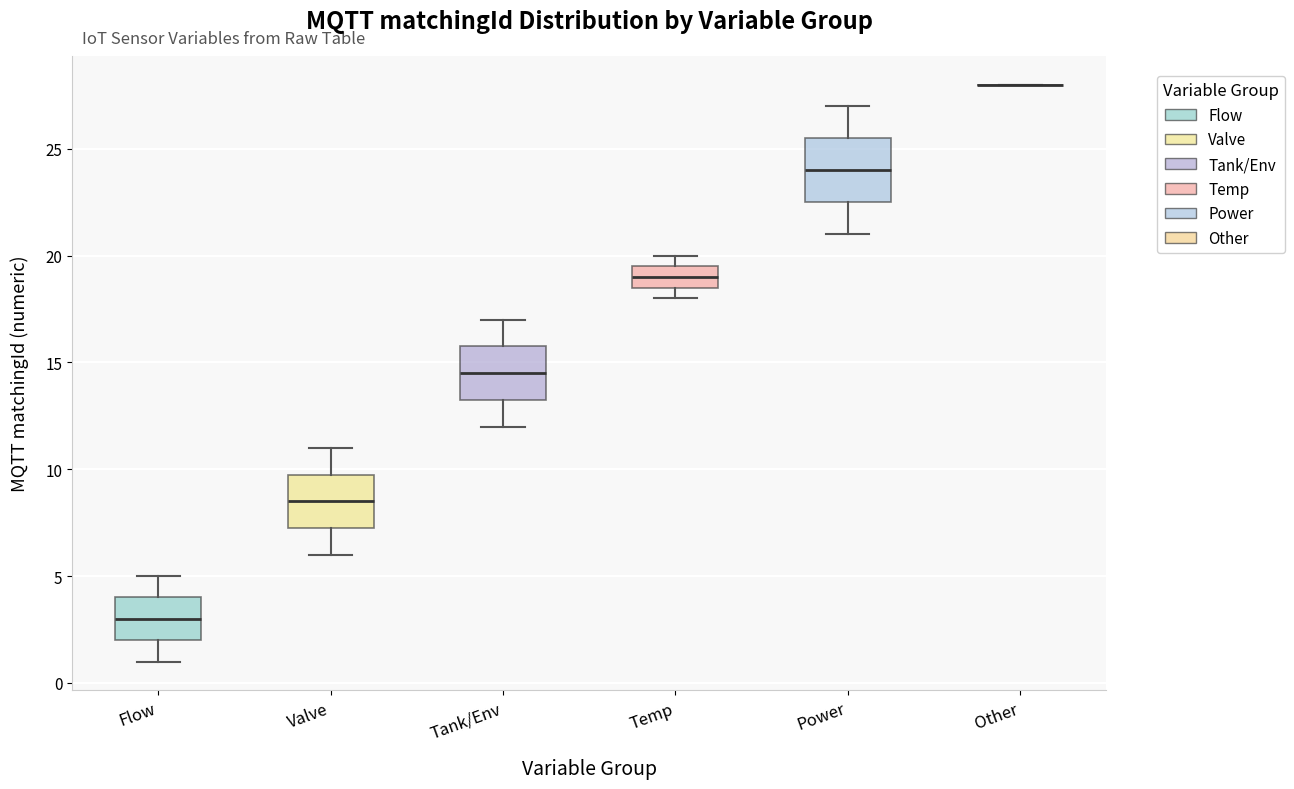

Comparing the boxes themselves (not the whiskers), which one is the tallest?

Power